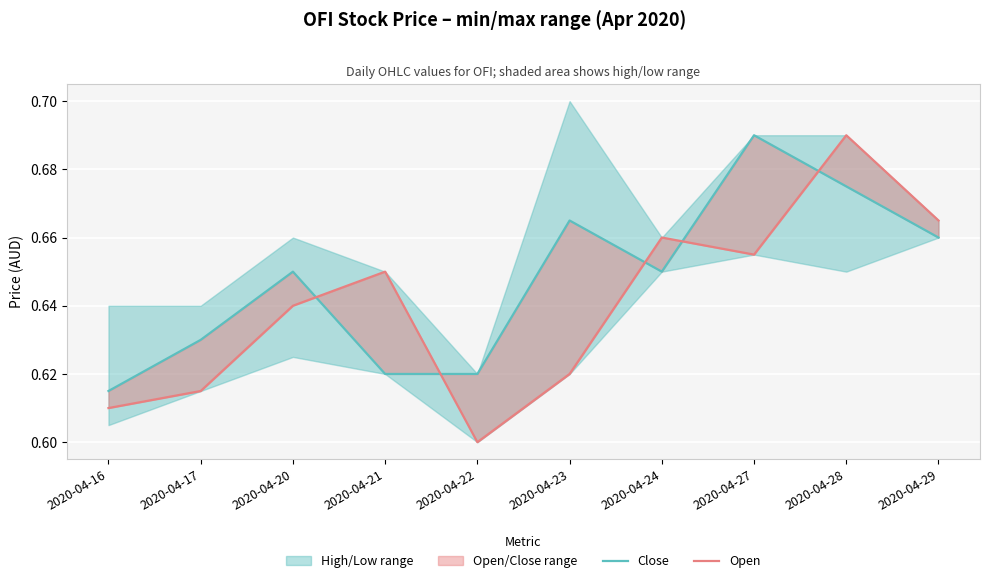

Which has a higher value, 2020-04-27 or 2020-04-17?

2020-04-27